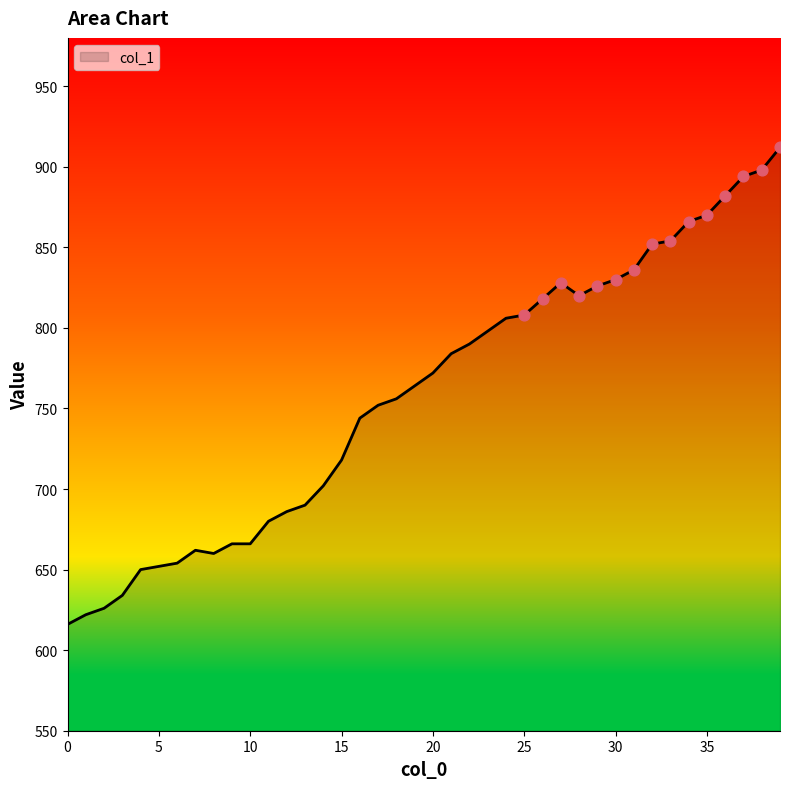

What is the maximum value shown in the chart?

912